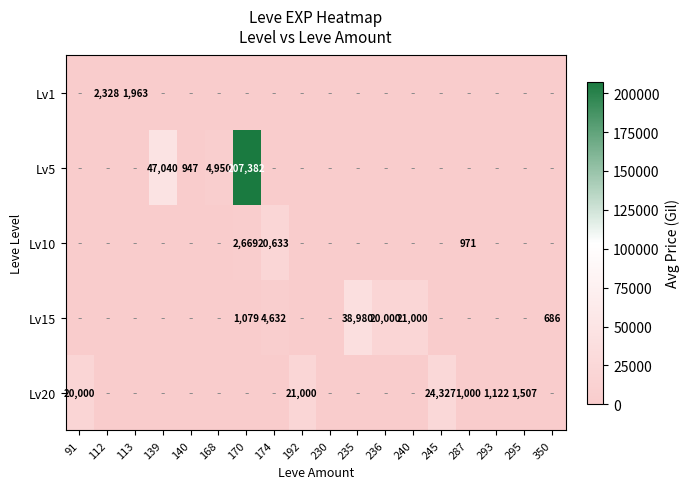

The Lv5 series shows 2417 at 168. True or false?

False